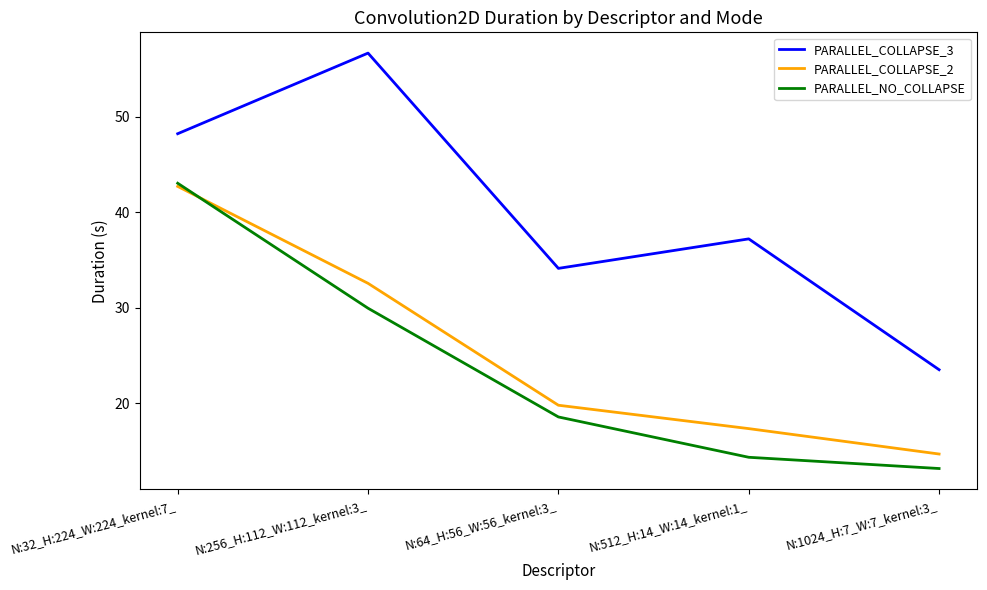

True or false: PARALLEL_COLLAPSE_2 has more than 2 interior local peaks.

False